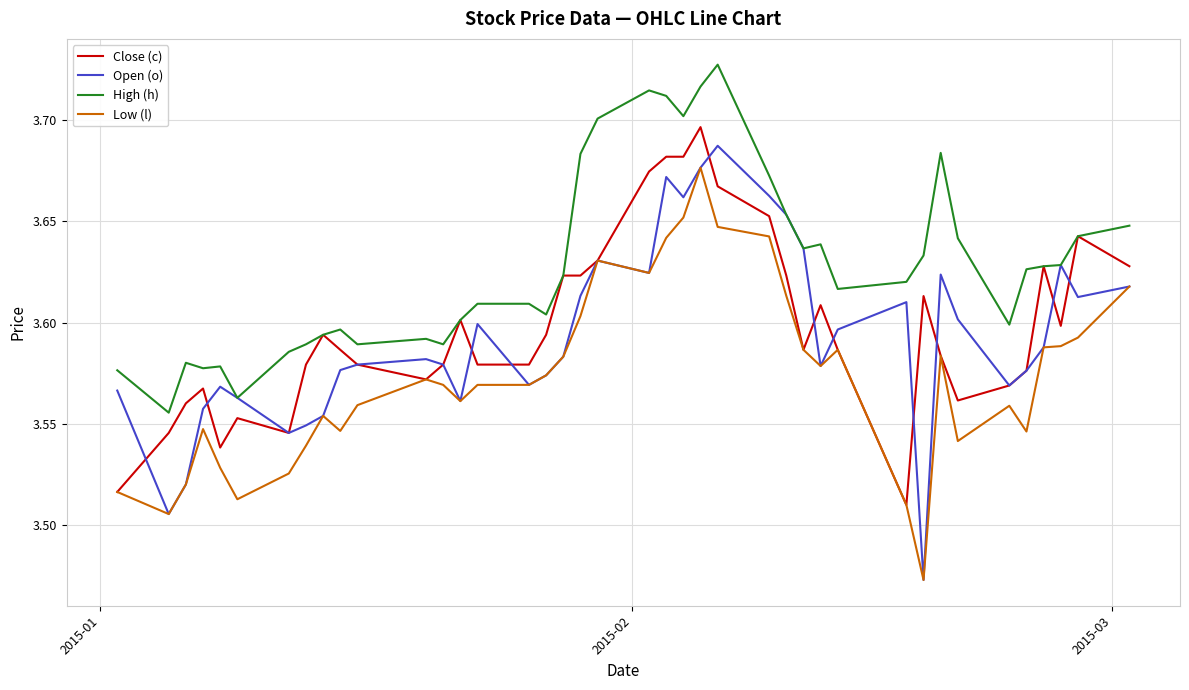

True or false: Low (l) and High (h) cross at least once.

False